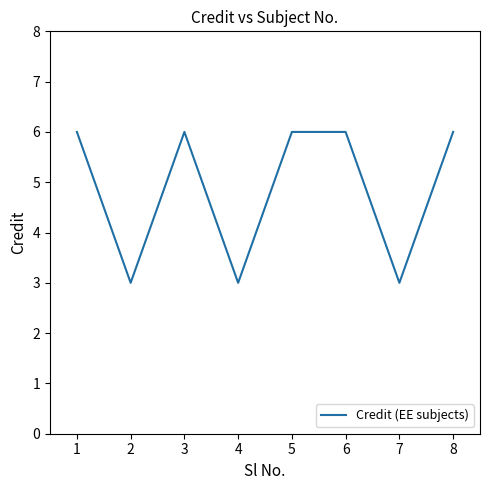

True or false: the data shows 3 at 5.

False